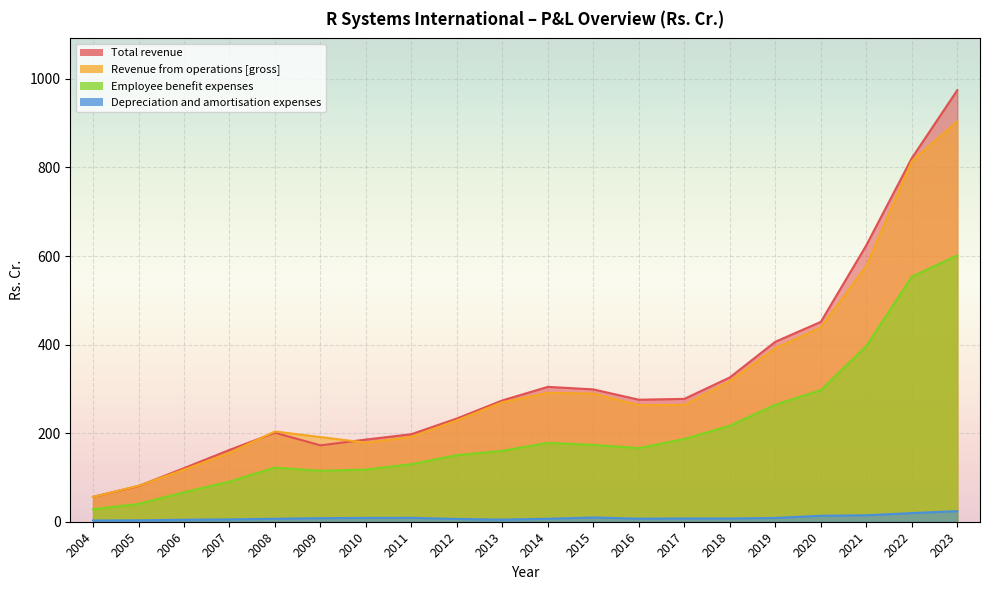

Which series changed the most between 2016 and 2020?

Total revenue